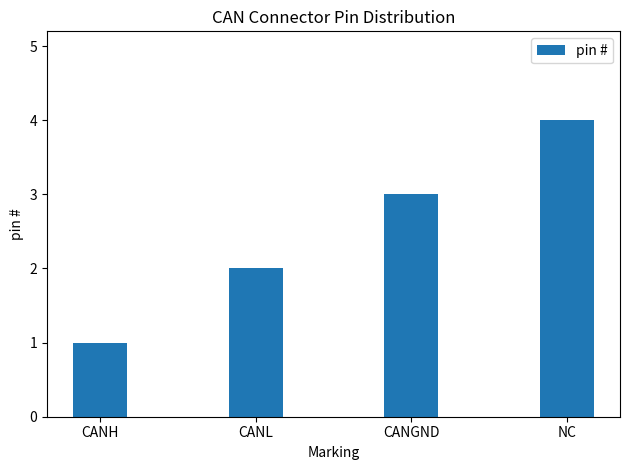

The chart shows a value of 4 at CANGND. True or false?

False